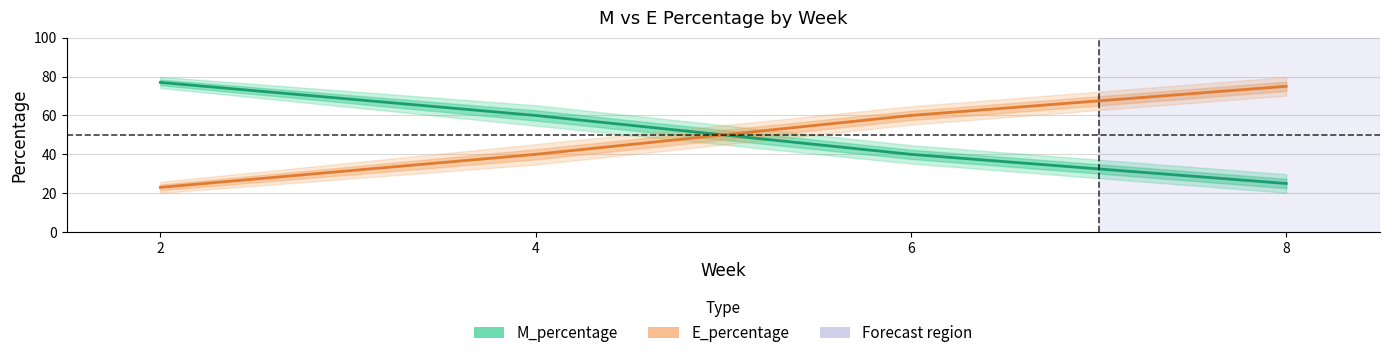

Which series changed the most between 4 and 6?

M_percentage